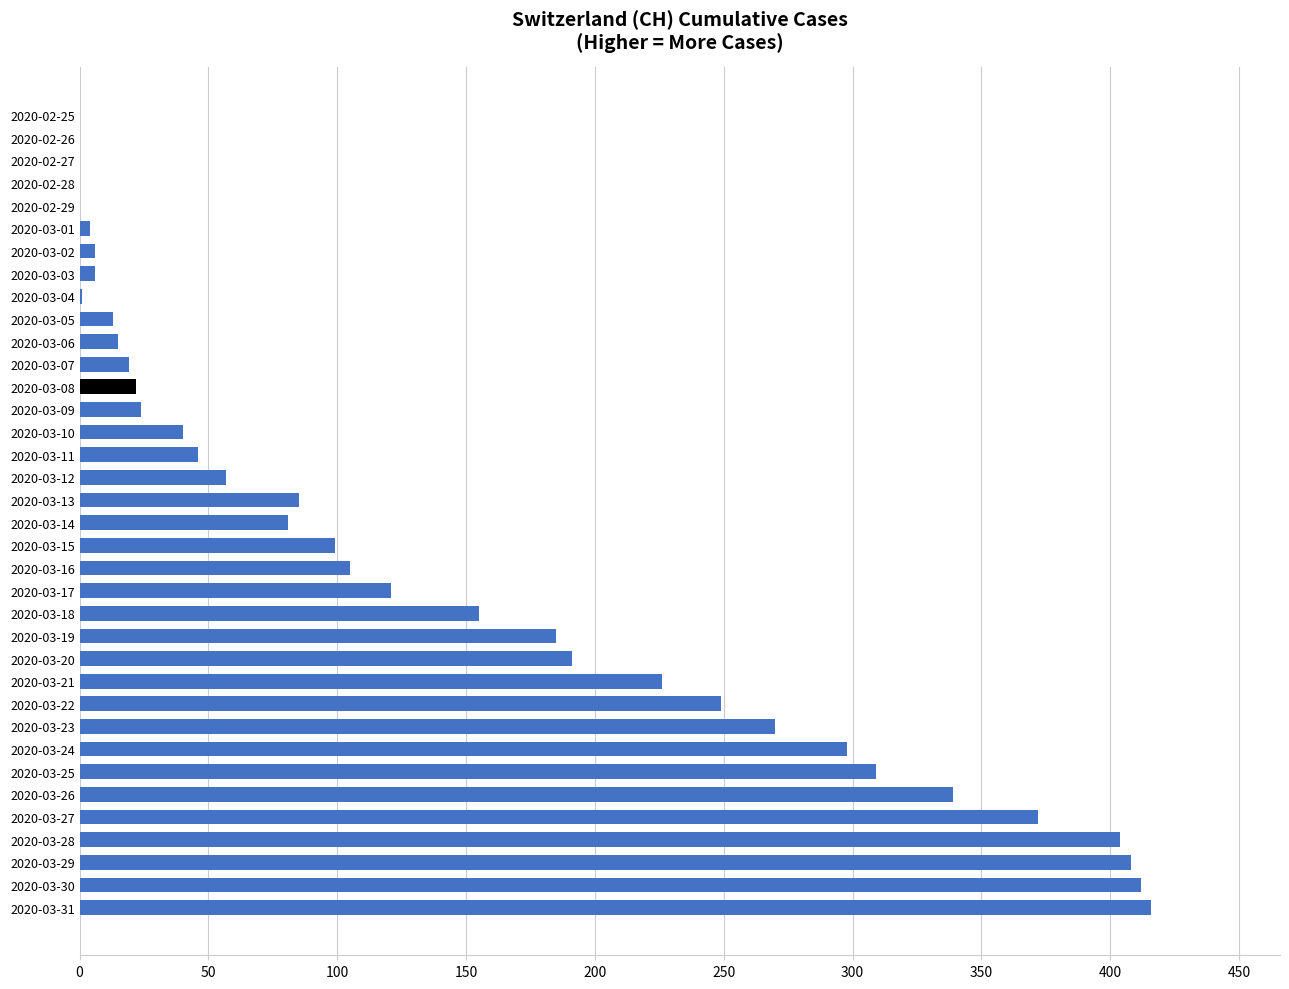

How many categories are shown in the chart?

36